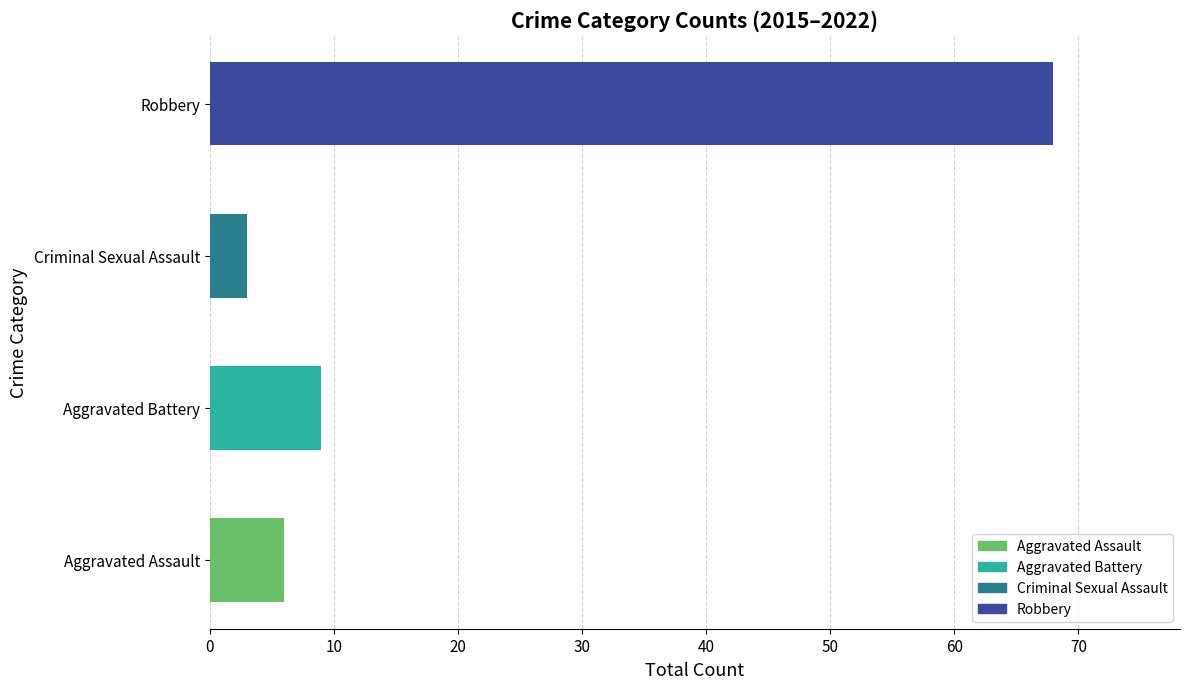

At which label is the value closest to 35?

Aggravated Battery